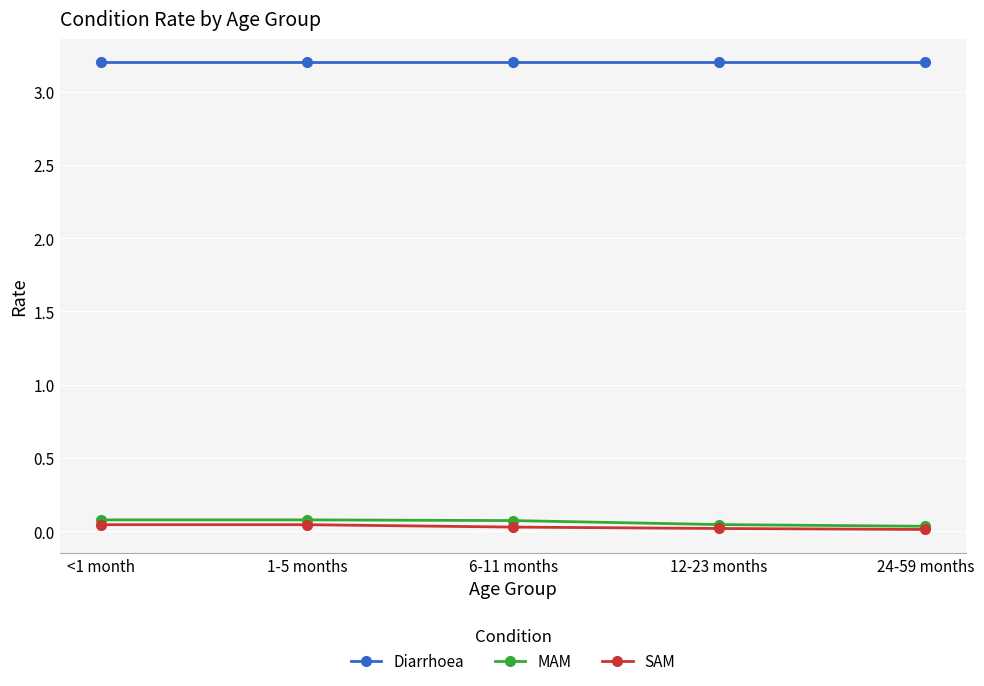

What is the difference between the highest and lowest values at <1 month?

3.2